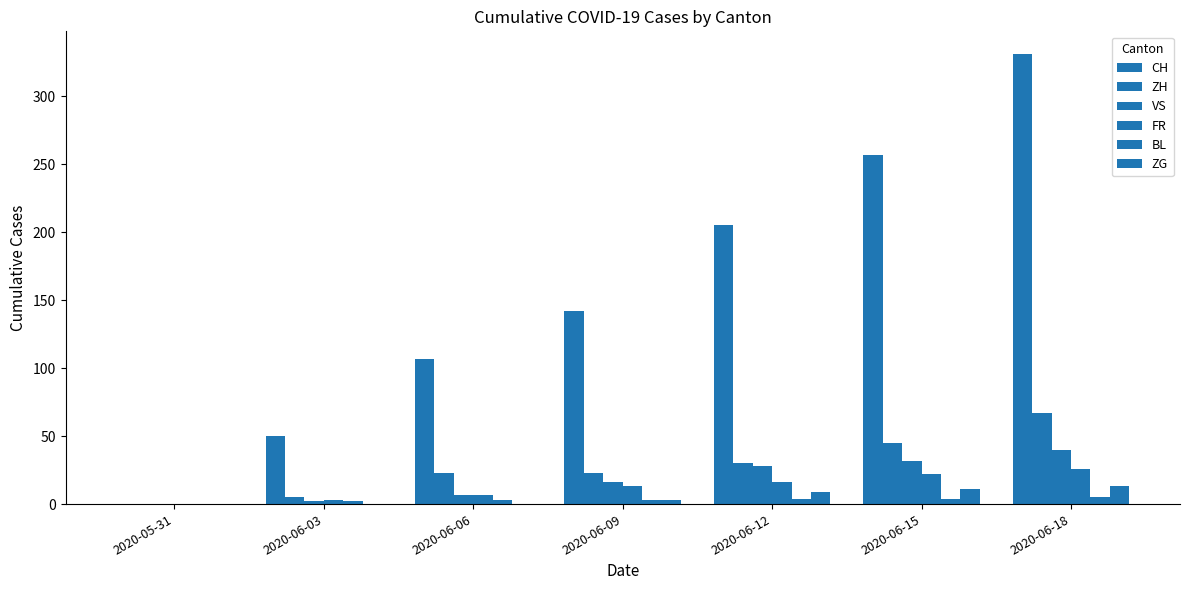

Which has a higher value, 2020-06-12 or 2020-06-15?

2020-06-15